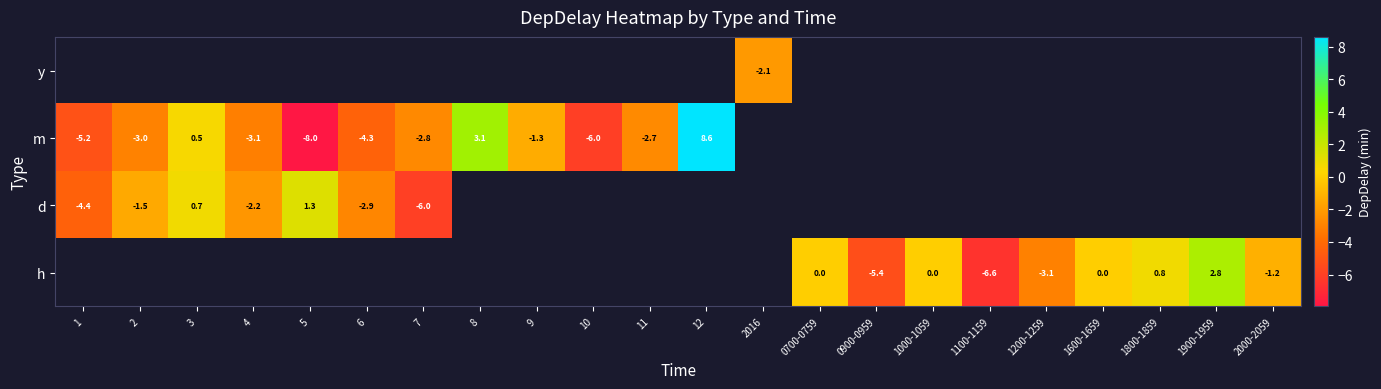

Which label corresponds to the smallest value in the chart?

5